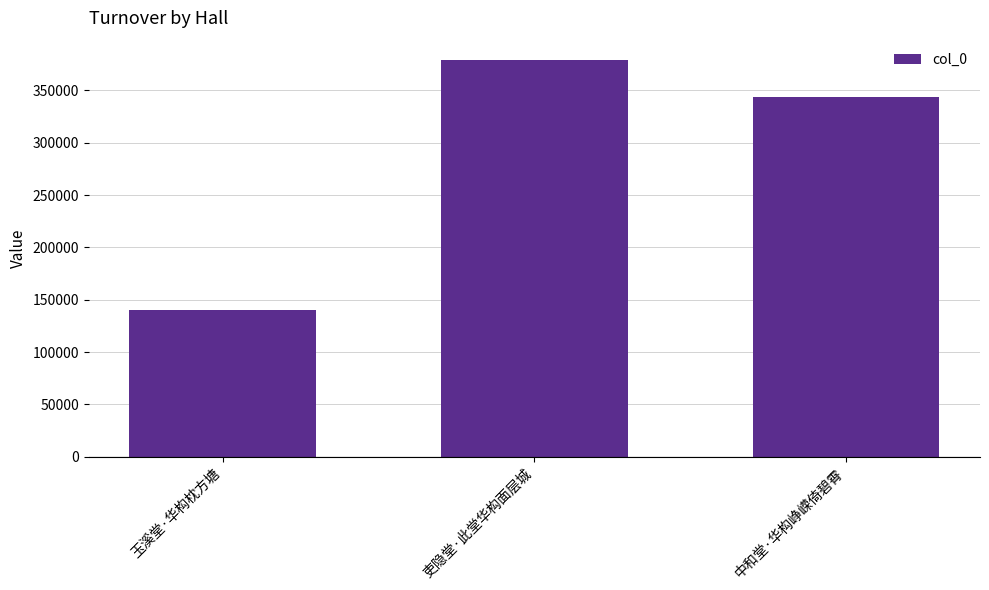

At which category does the chart reach its minimum across all series?

玉溪堂·华构枕方塘